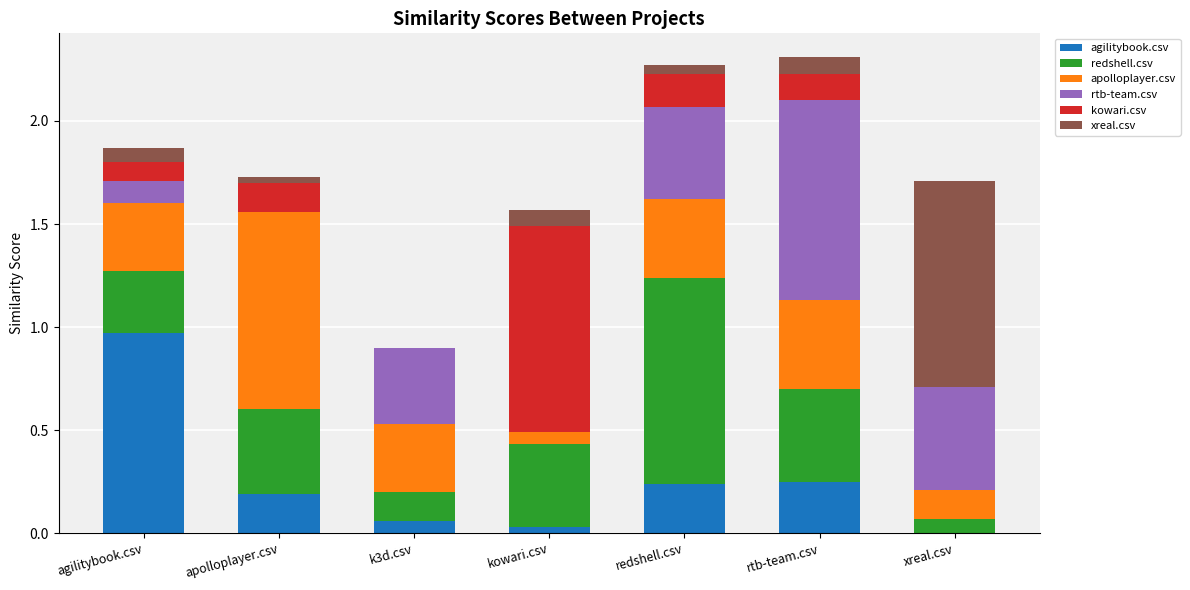

What are all the series names shown in the legend?

agilitybook.csv, redshell.csv, apolloplayer.csv, rtb-team.csv, kowari.csv, xreal.csv